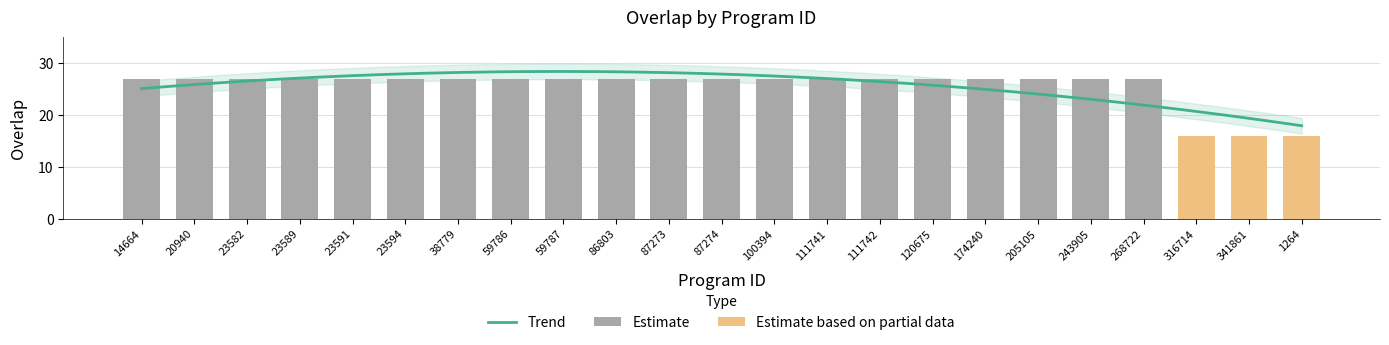

True or false: the data shows 16 at 341861.

True